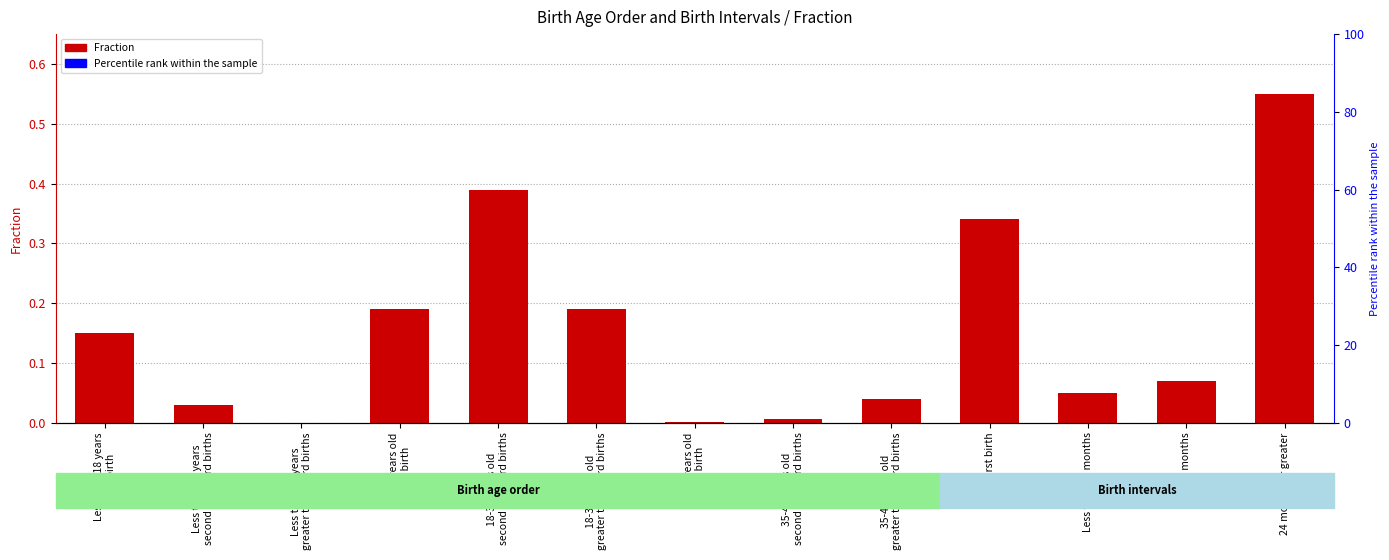

Which has a higher value, 35-49 years old
greater than third births or Less than 18 months?

Less than 18 months